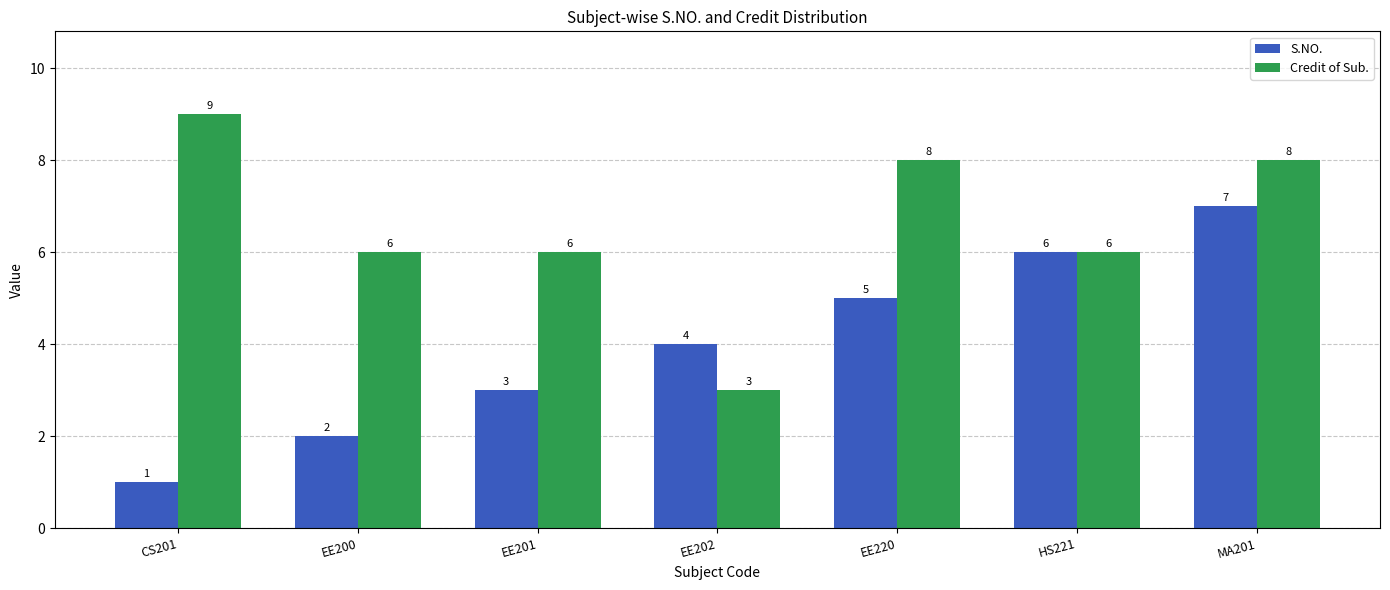

Which label corresponds to the smallest value in the chart?

CS201